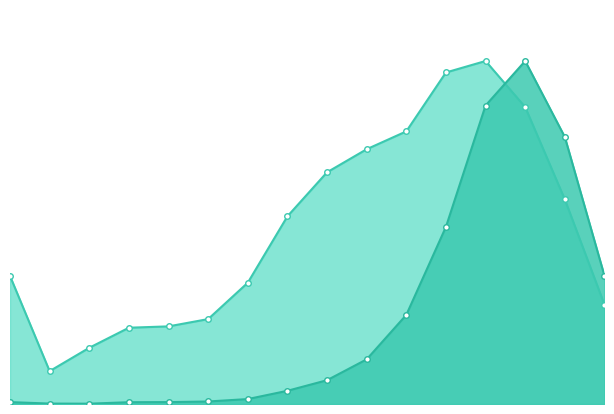

What value does the Population series have at 55 - 59?

8400.0